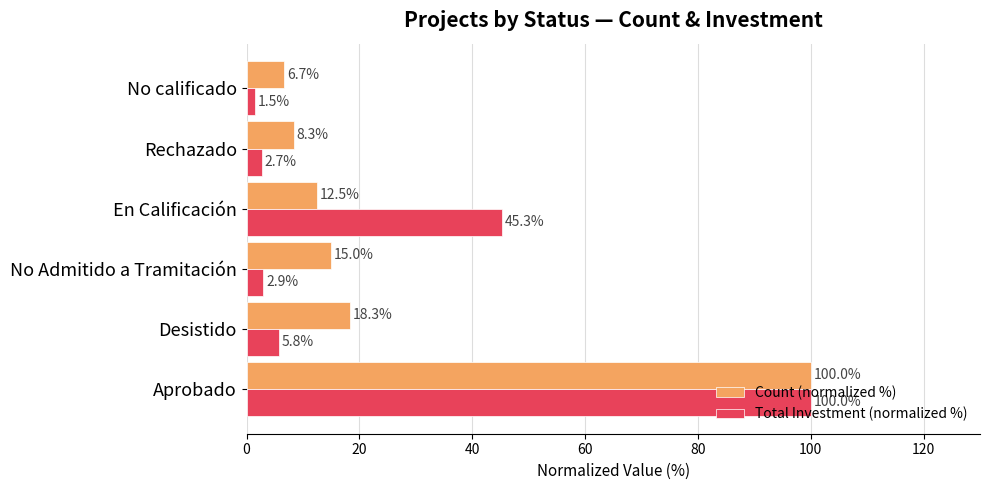

Rank the series at Desistido from highest to lowest value.

Count (normalized %), Total Investment (normalized %)